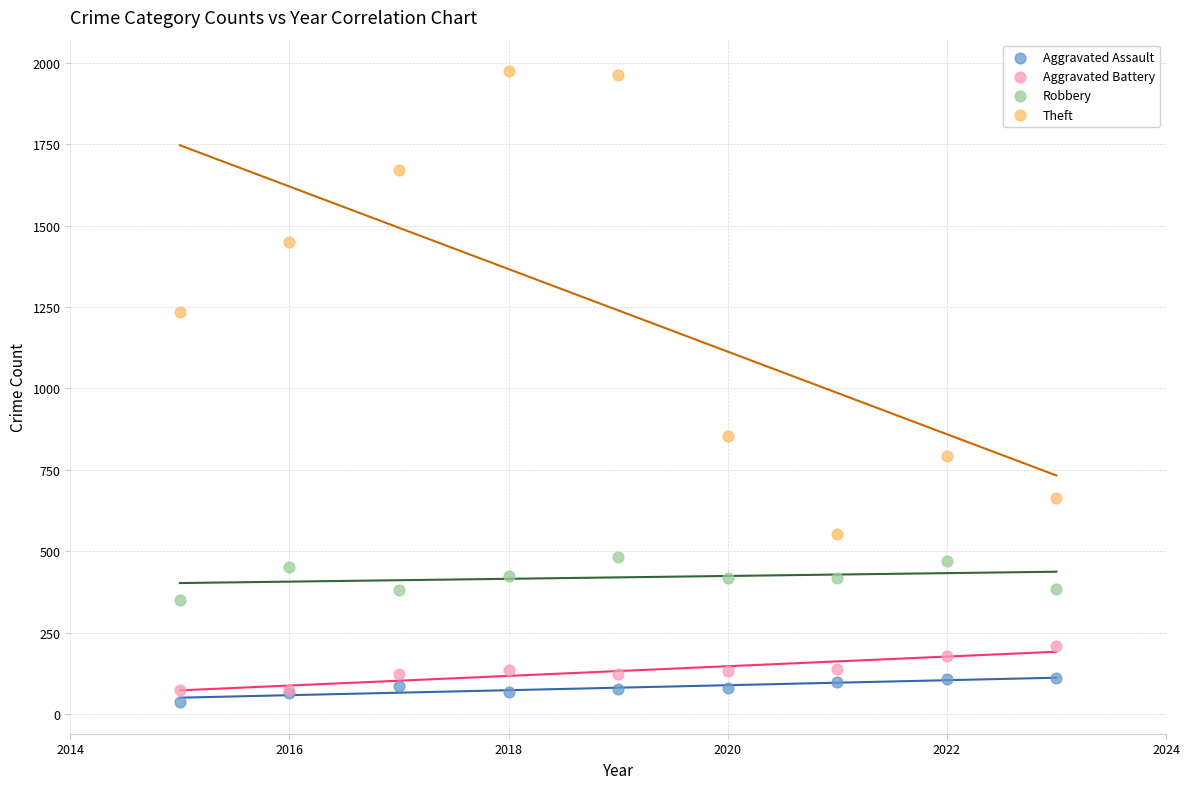

Across all series, what Y value is closest to 1005?

853